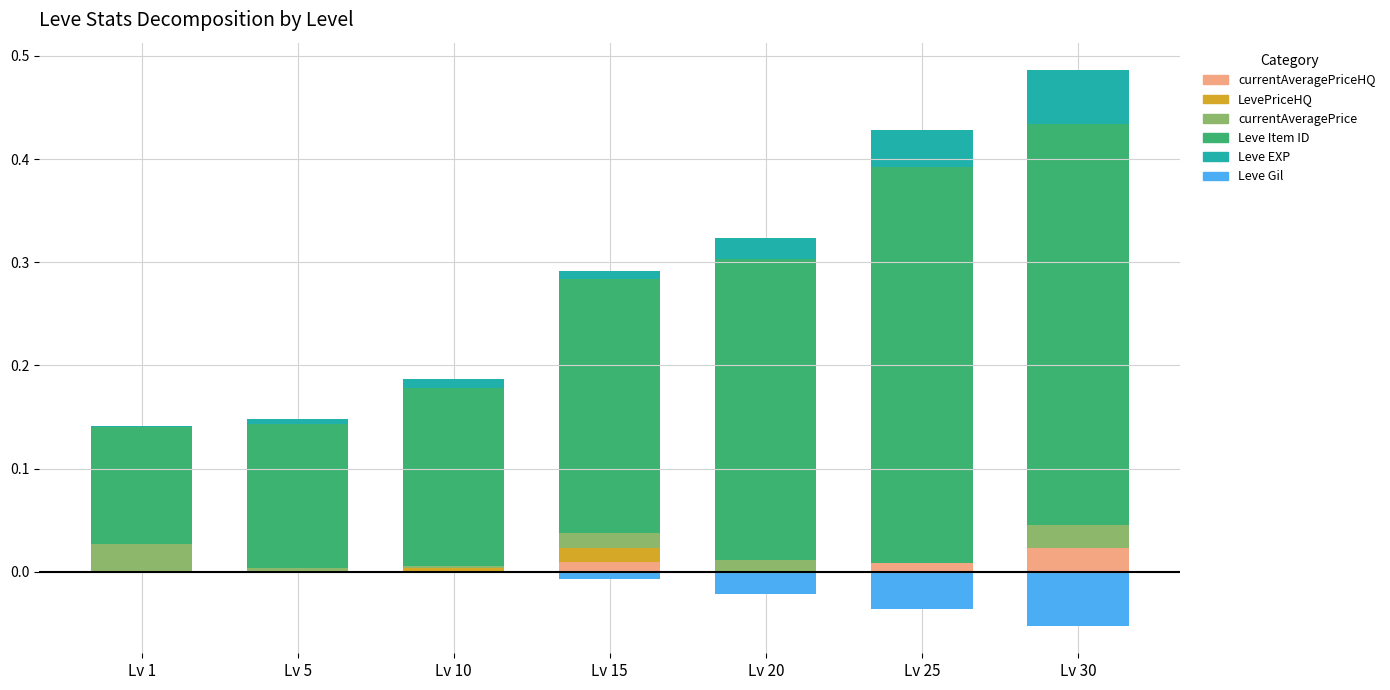

The currentAveragePrice series shows 0.0 at Lv 1. True or false?

True